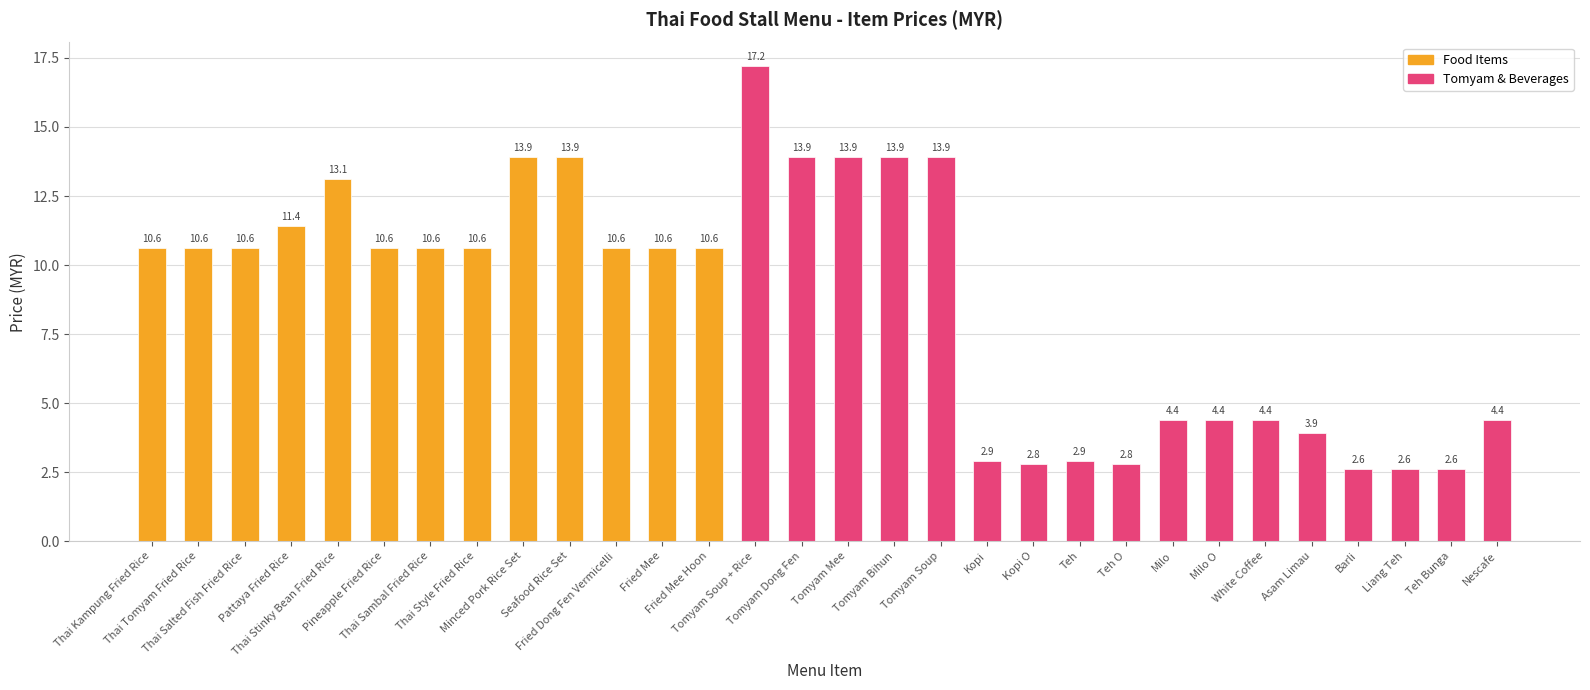

Reading right to left, what are all the values shown in this chart?

4.4	2.6	2.6	2.6	3.9	4.4	4.4	4.4	2.8	2.9	2.8	2.9	13.9	13.9	13.9	13.9	17.2	10.6	10.6	10.6	13.9	13.9	10.6	10.6	10.6	13.1	11.4	10.6	10.6	10.6